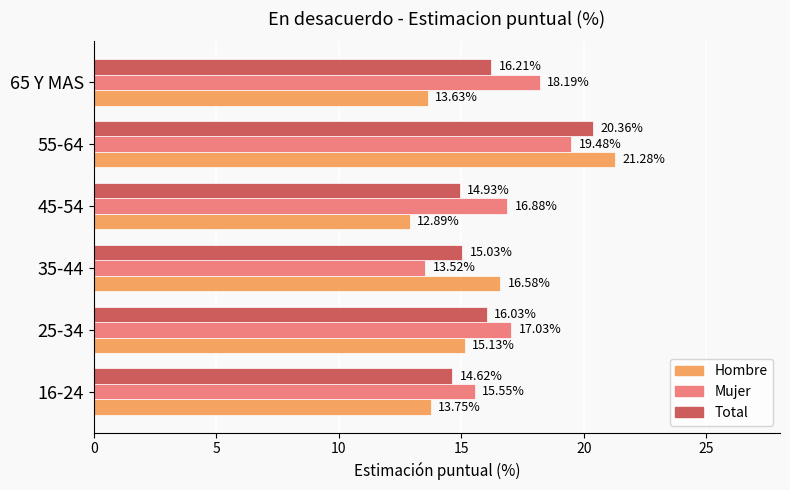

Is the value of Total at 35-44 greater than the value of Hombre at 35-44?

No